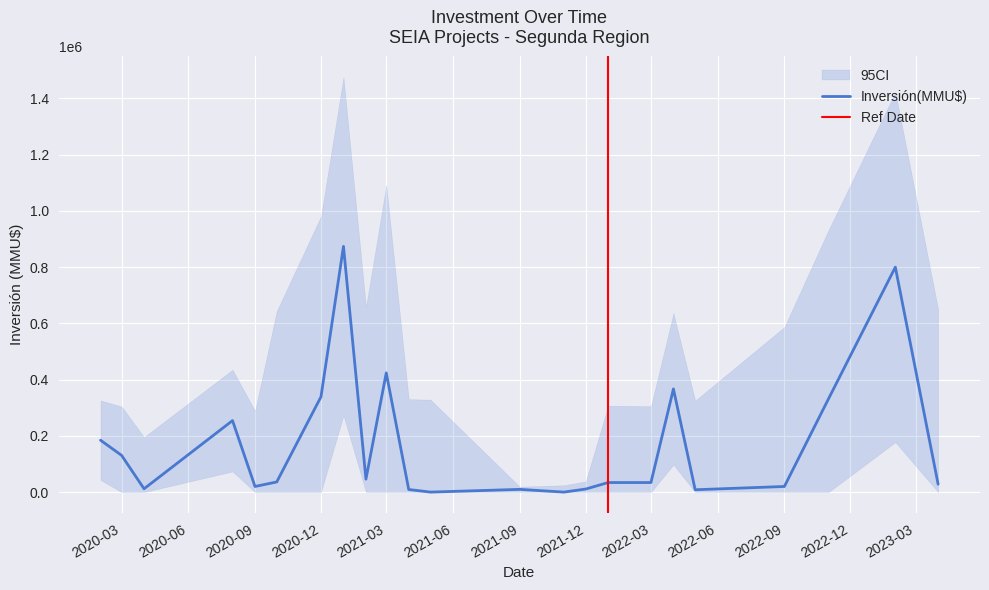

What is the highest value of the Inversión(MMU$) series?

874000.0